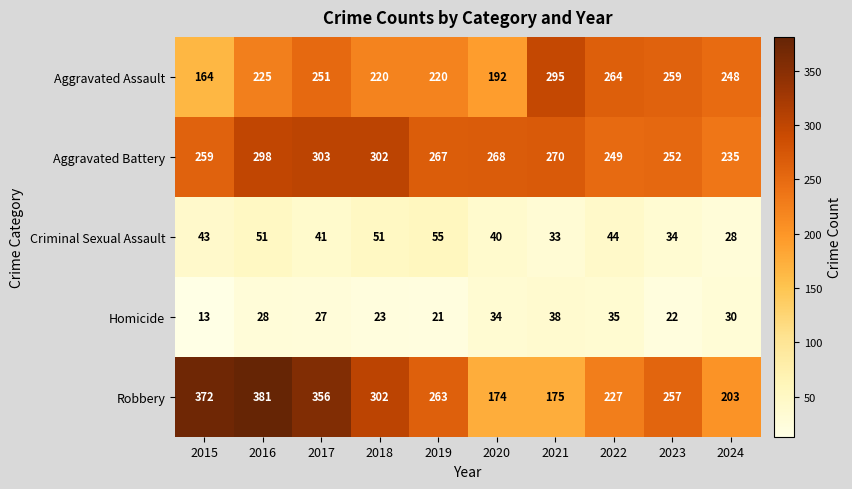

The value of Homicide at 2018 is 38. True or false?

False